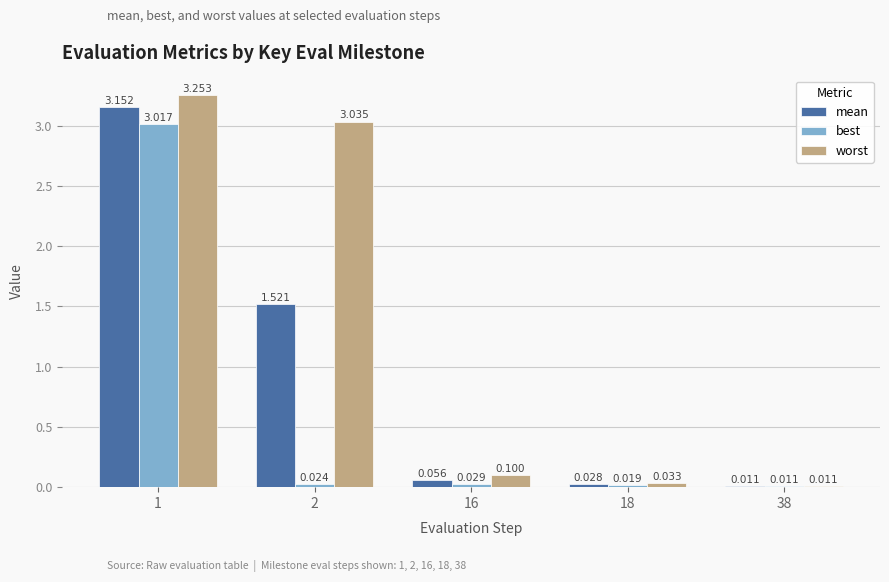

Rank the series by their maximum value, from lowest to highest.

best, mean, worst